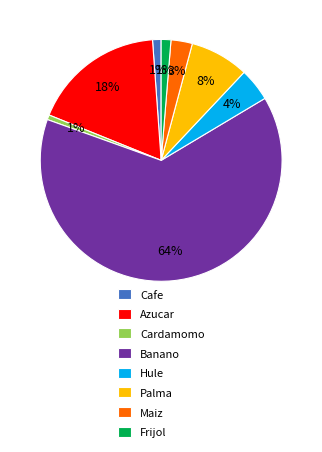

Which has a higher value, Frijol or Hule?

Hule